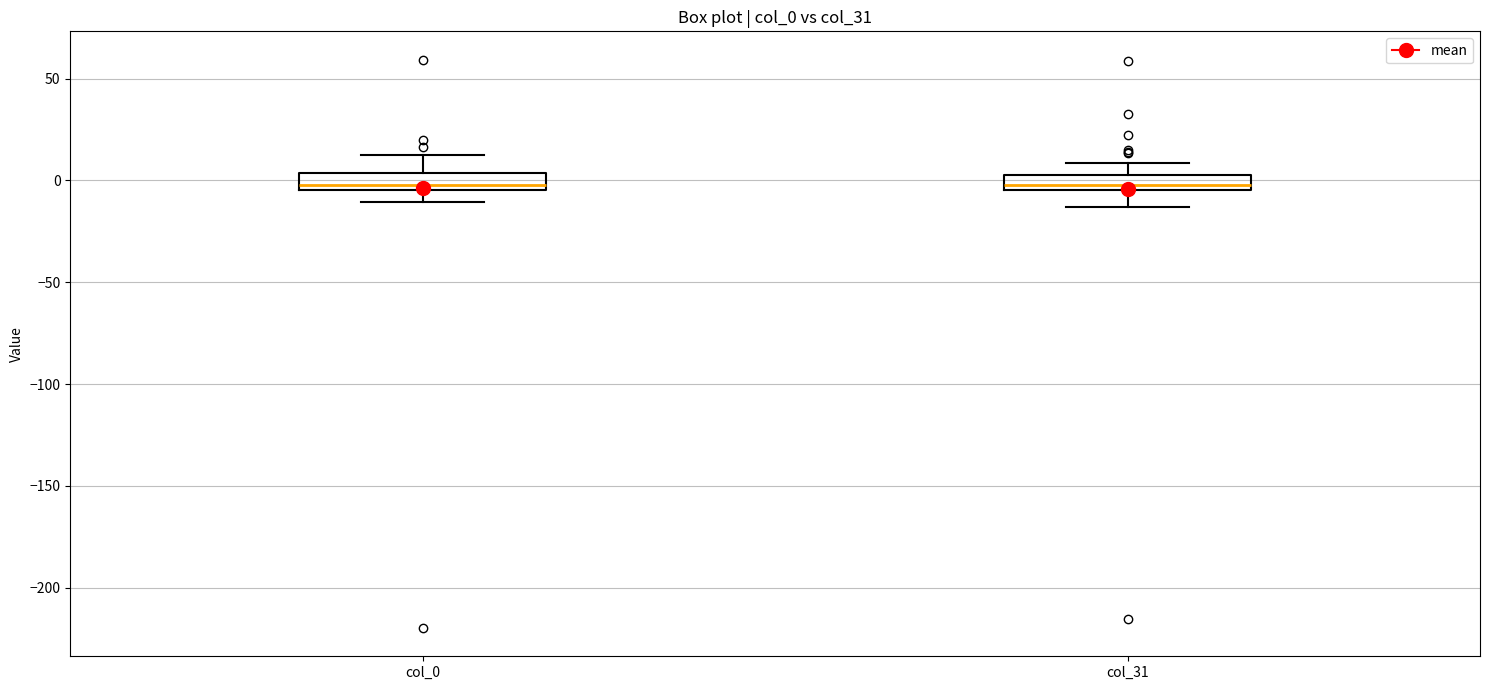

Where is the upper edge of the box for col_31 on the y-axis? The values are not printed on the chart, so give them approximately, as read against the axis.

0